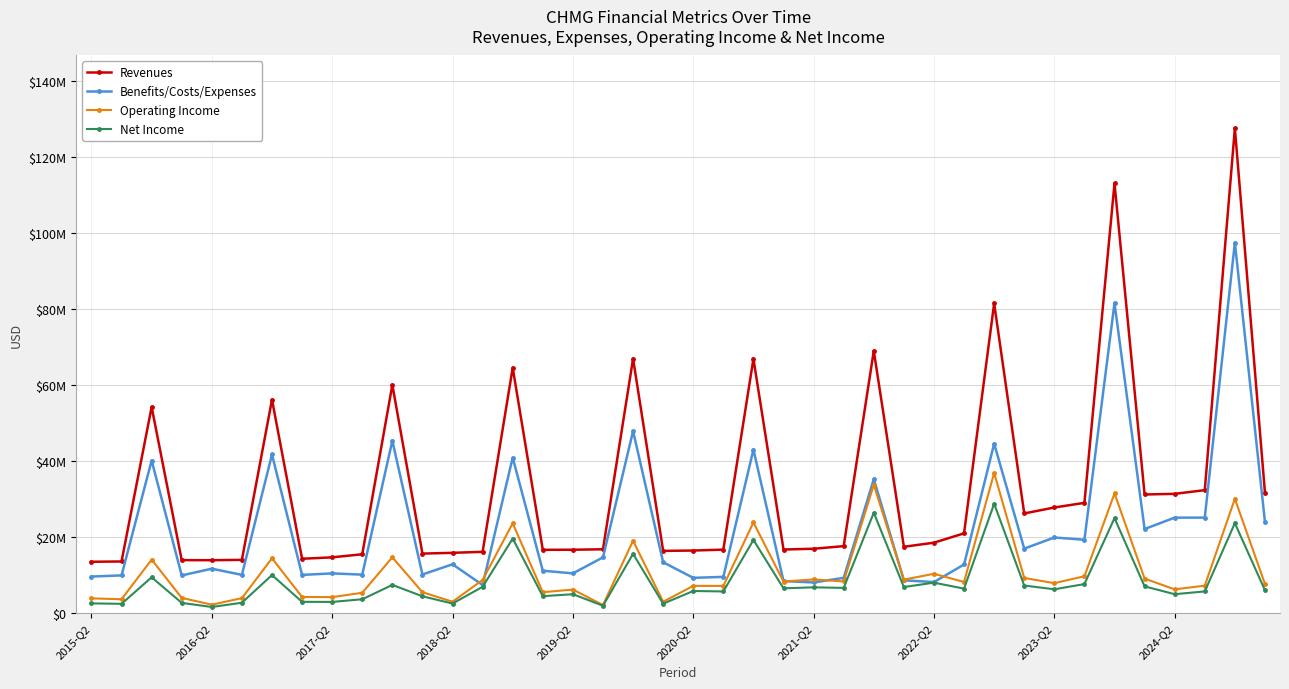

True or false: Benefits/Costs/Expenses and Net Income cross at least once.

False